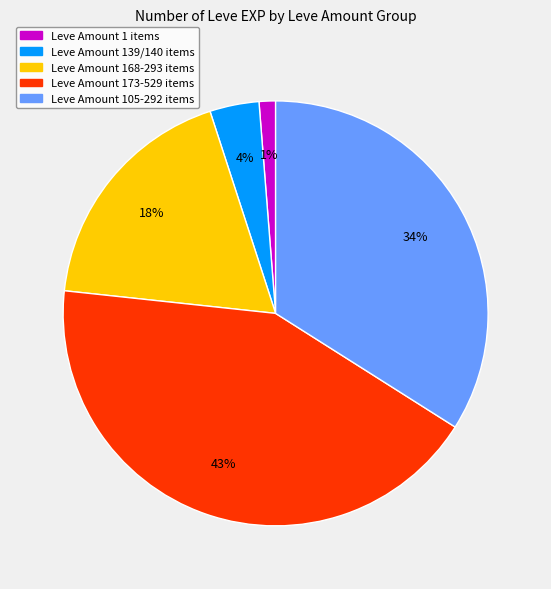

Count the number of slices in the pie.

5